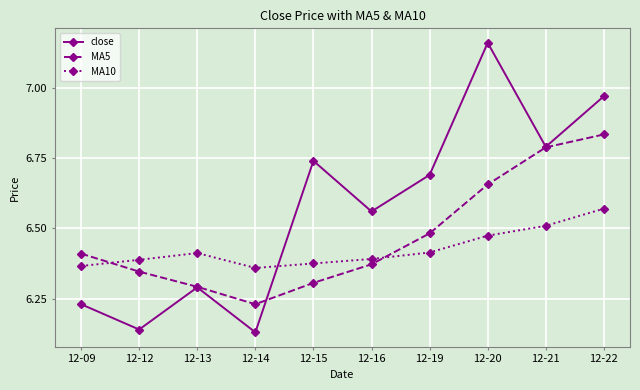

What is the sum of the close values at 12-13 and 12-22?

13.3